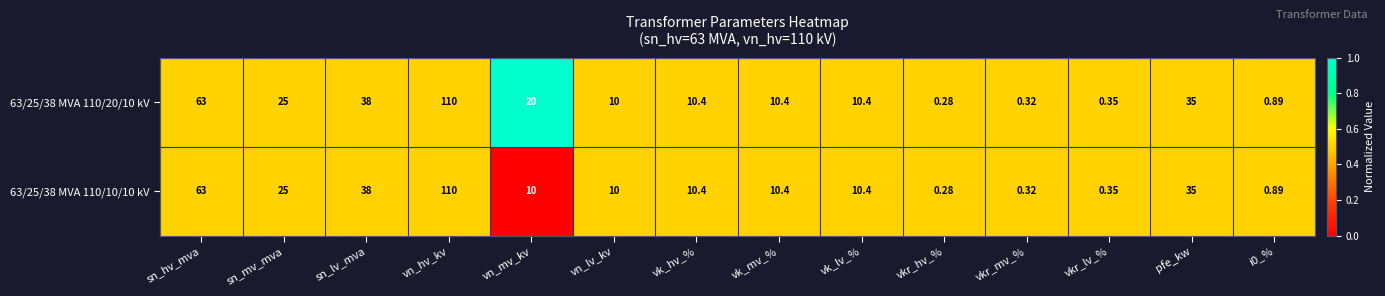

Is the value of 63/25/38 MVA 110/20/10 kV at vn_hv_kv greater than the value of 63/25/38 MVA 110/10/10 kV at vkr_mv_%?

Yes